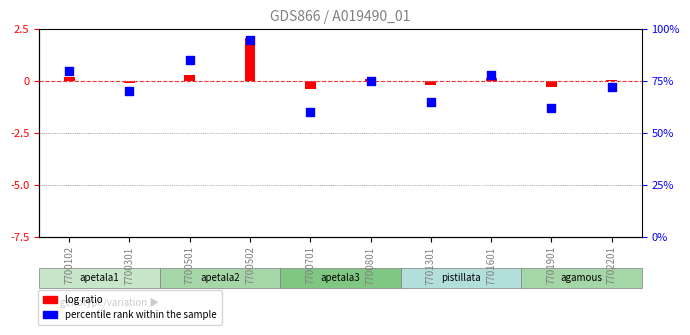

What is the change in value from 7700801 to 7701601?

+3